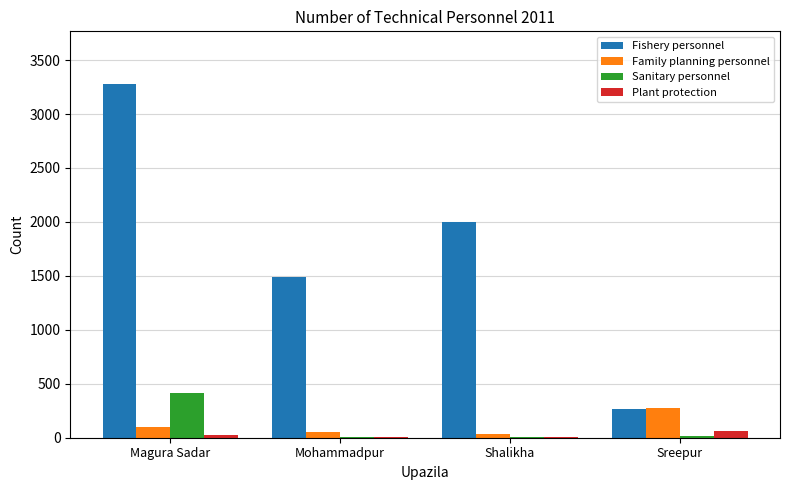

Which series has the largest total across all categories?

Fishery personnel